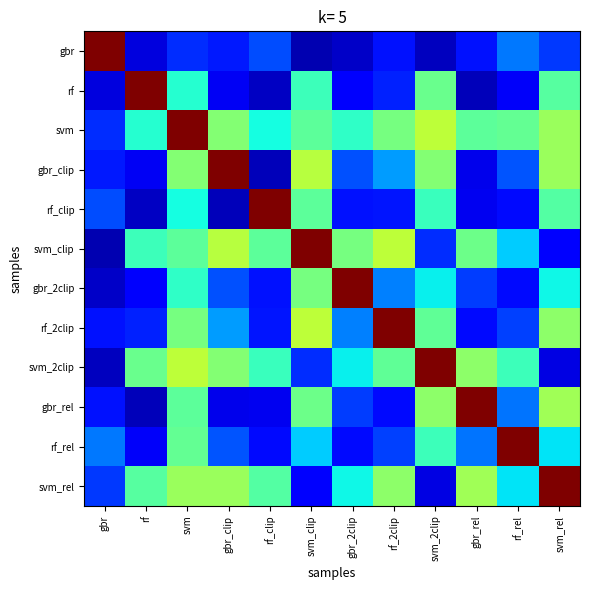

At how many categories does at least one series exceed 0?

12